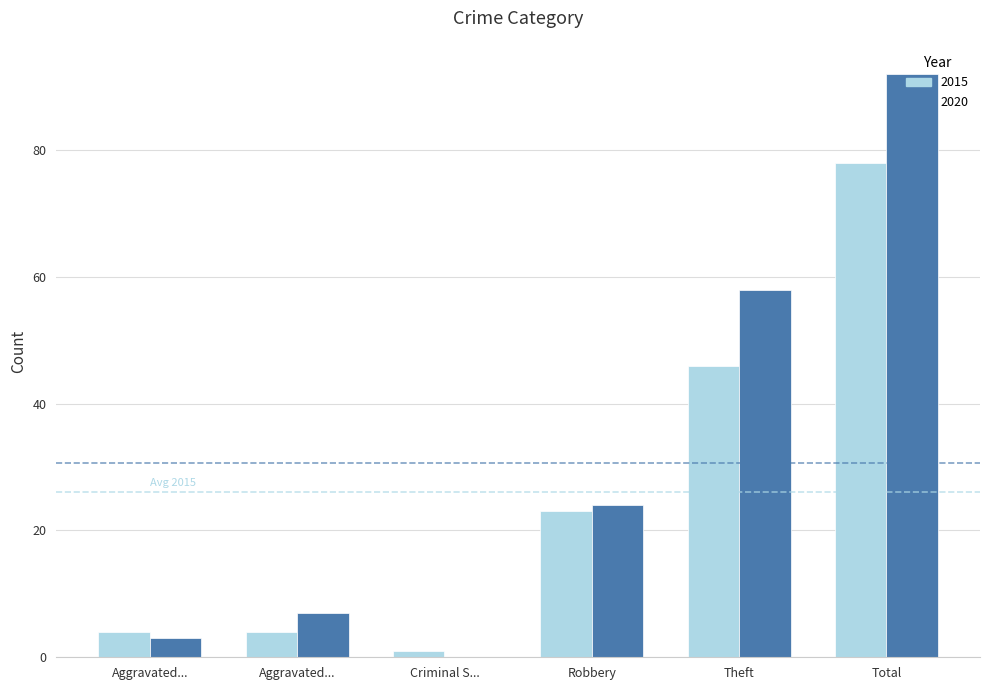

Are the bars grouped side by side (vs. stacked)?

Yes